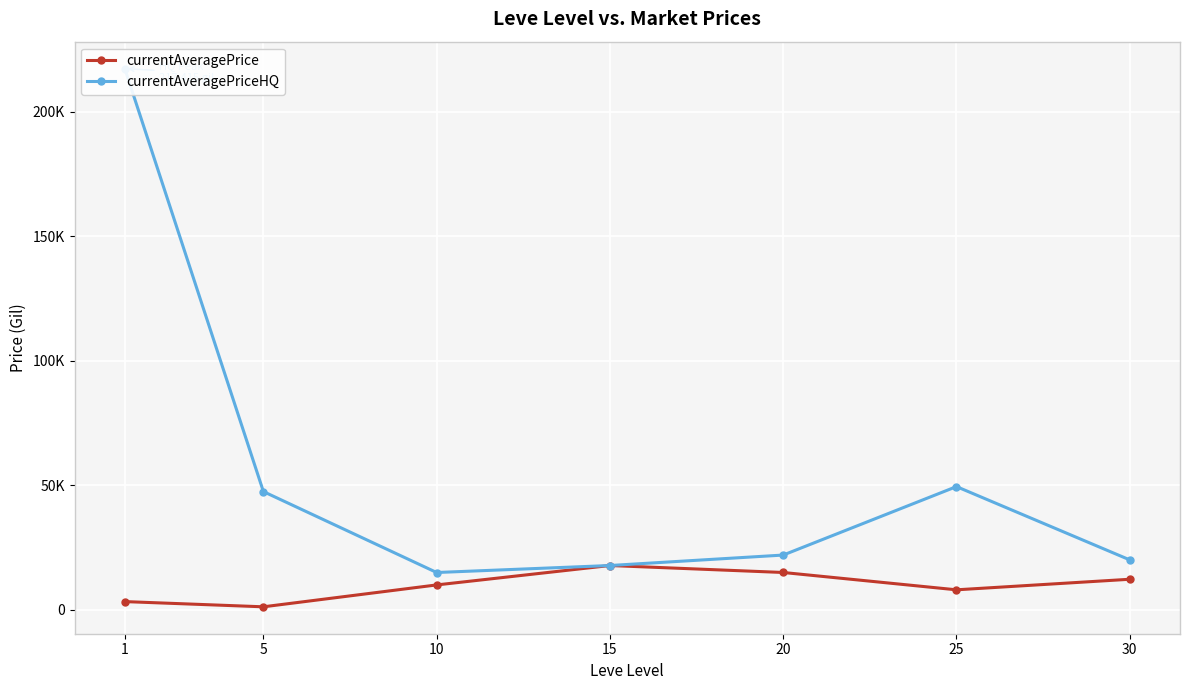

At how many categories does at least one series exceed 186499?

1